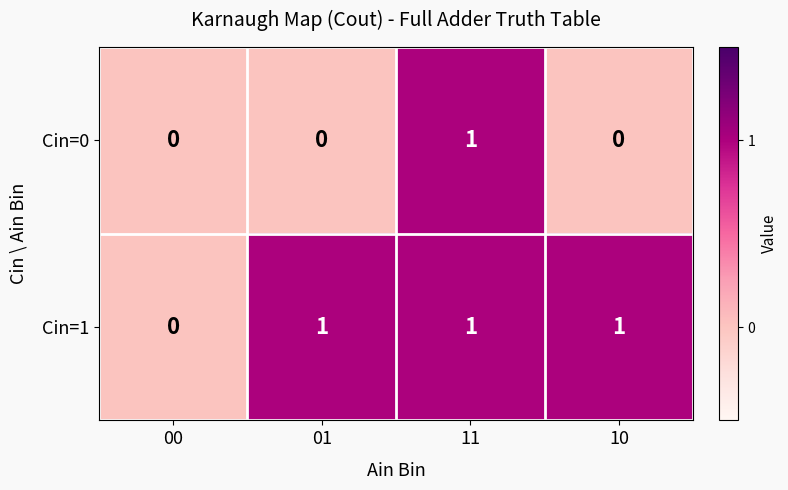

How many Cin=0 values are between 0 and 1?

4